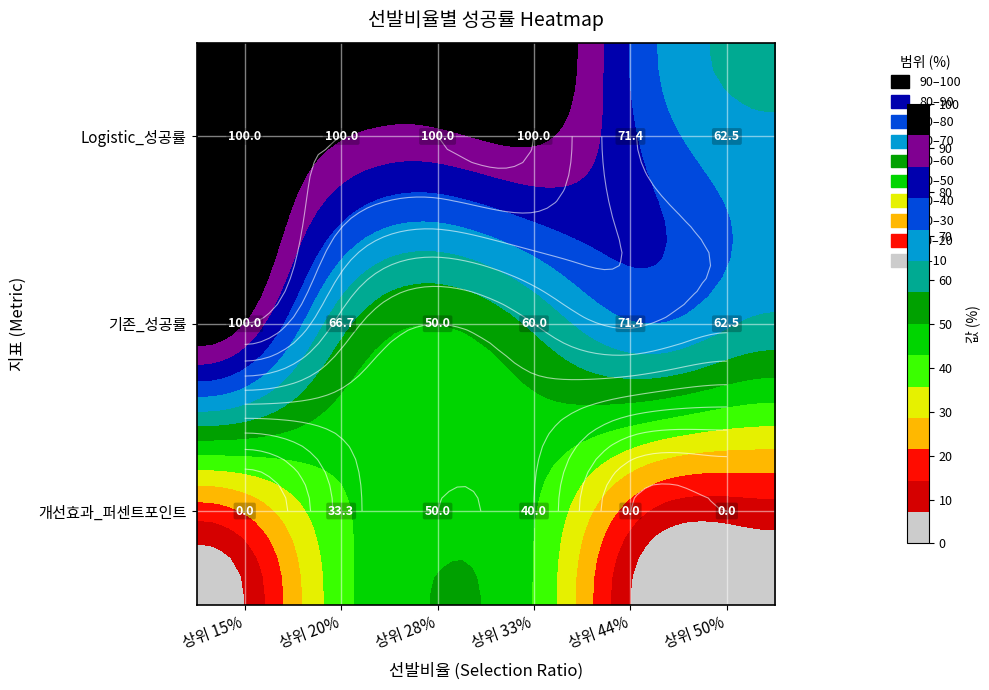

Rank the series at 상위 15% from lowest to highest value.

개선효과_퍼센트포인트, Logistic_성공률, 기존_성공률